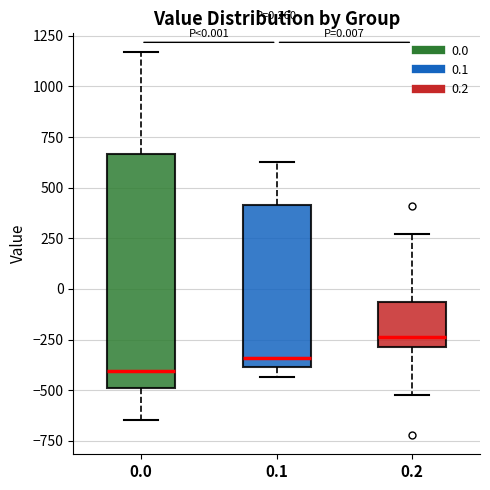

Comparing the boxes themselves (not the whiskers), which one is the tallest?

0.0